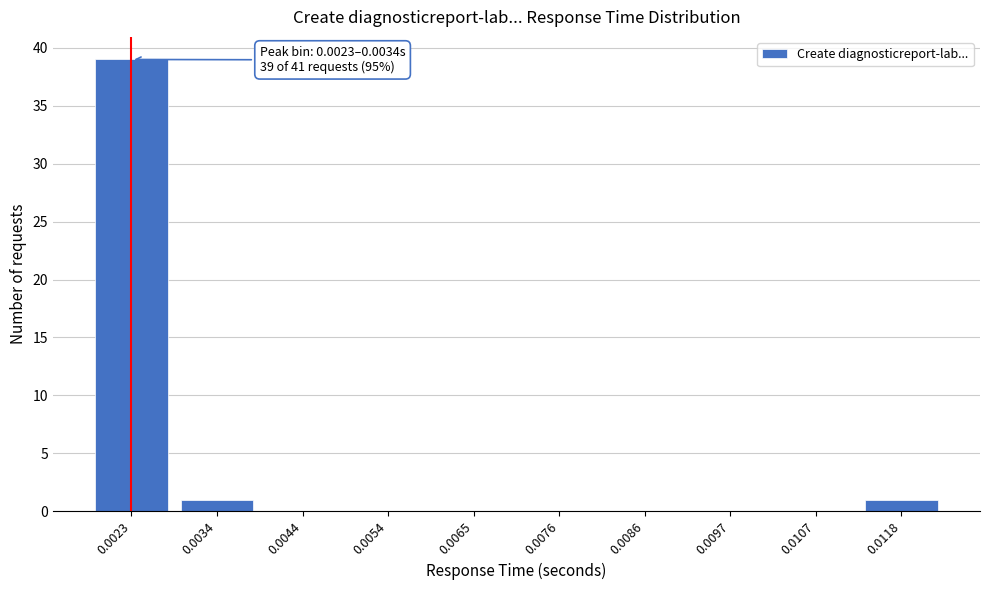

Reading left to right, transcribe all the data shown in this chart.

0.0023=39	0.0034=1	0.0044=0	0.0054=0	0.0065=0	0.0076=0	0.0086=0	0.0097=0	0.0107=0	0.0118=1